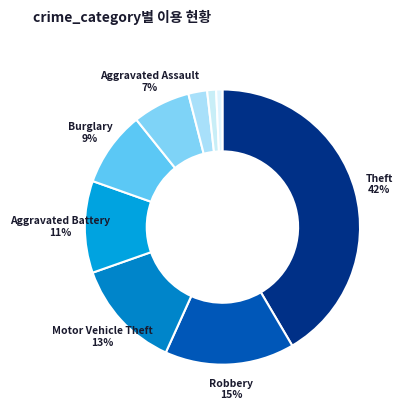

Count the number of slices in the pie.

9